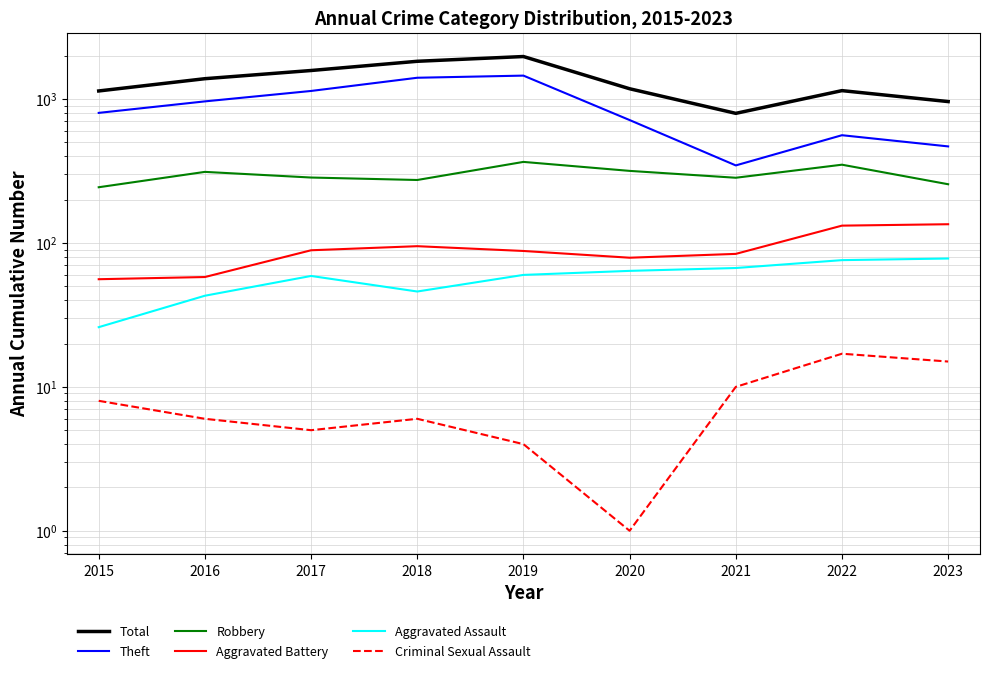

In Total, how many points are higher than both neighbors (excluding endpoints)?

2